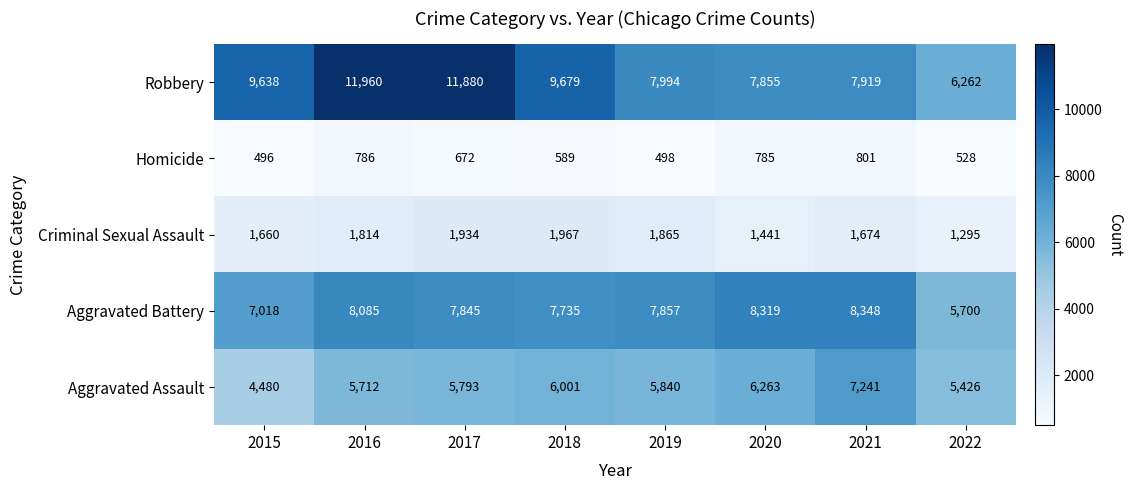

The Homicide series shows 891 at 2018. True or false?

False